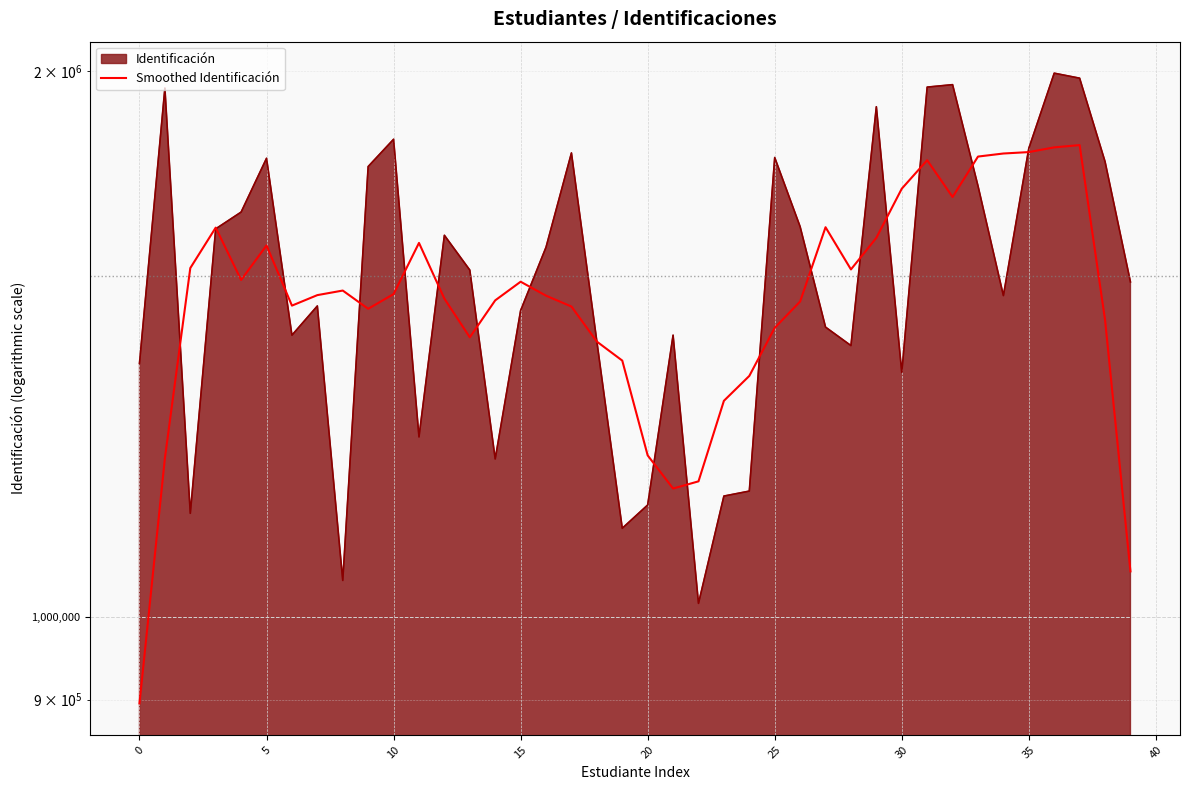

What is the difference between the maximum and minimum values?

925419.0